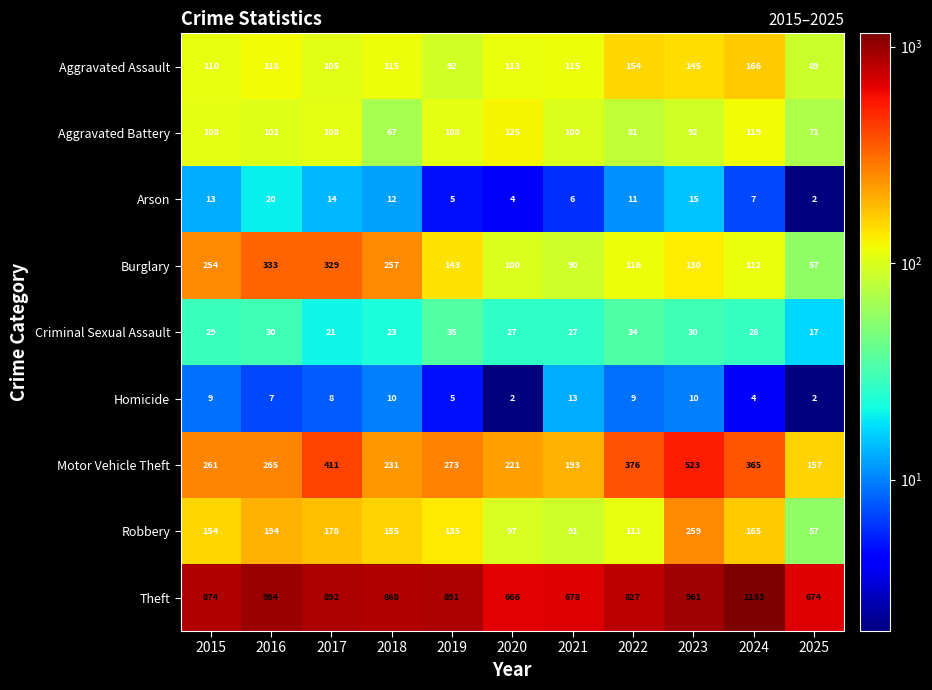

Which series has the largest total across all categories?

Theft